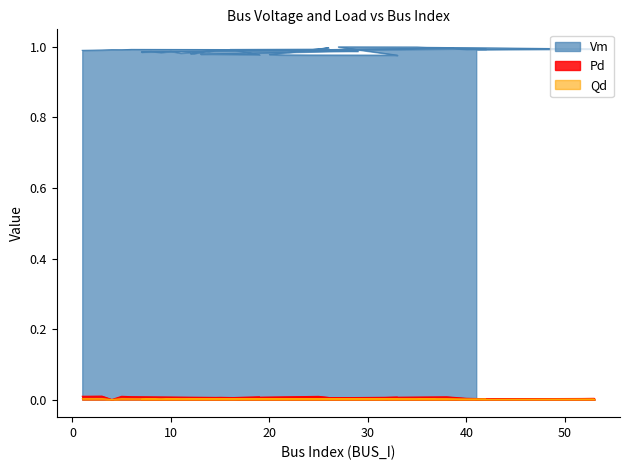

Which series has the largest total across all categories?

Vm